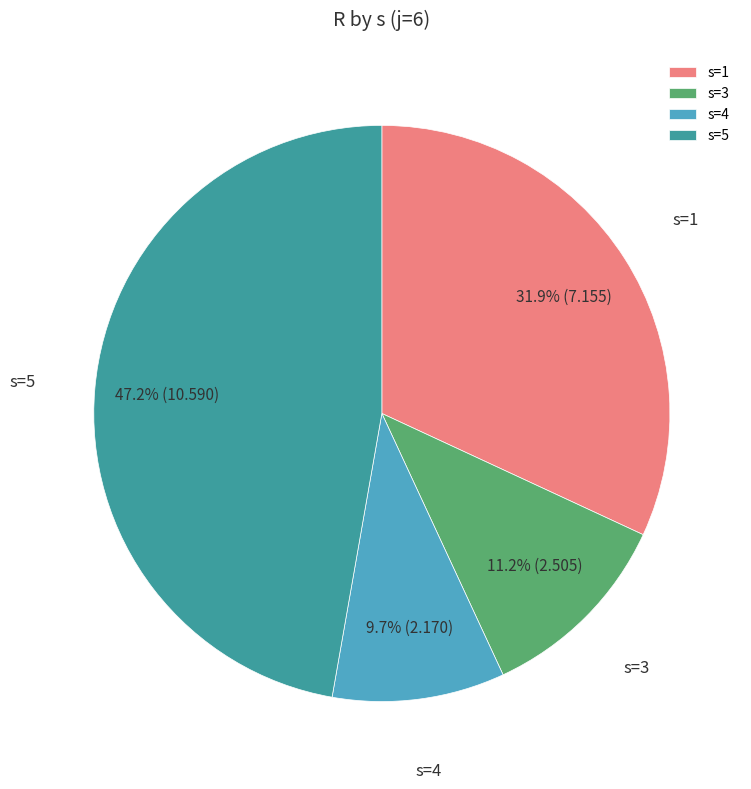

The s=3 slice represents 17% of the pie. True or false?

False